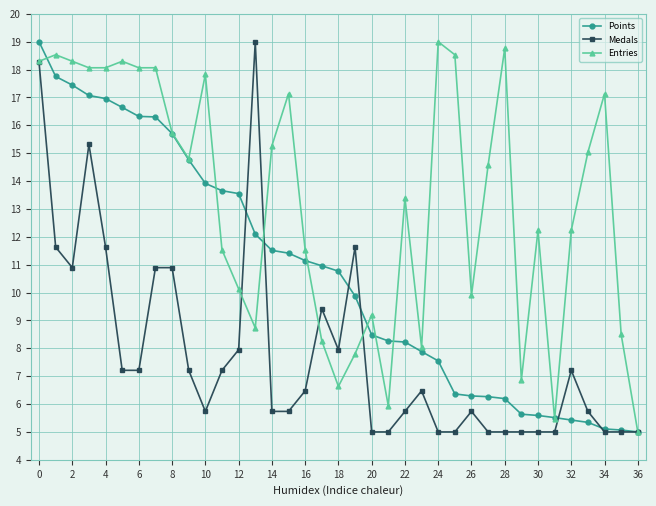

True or false: Medals has more than 1 interior local peaks.

True